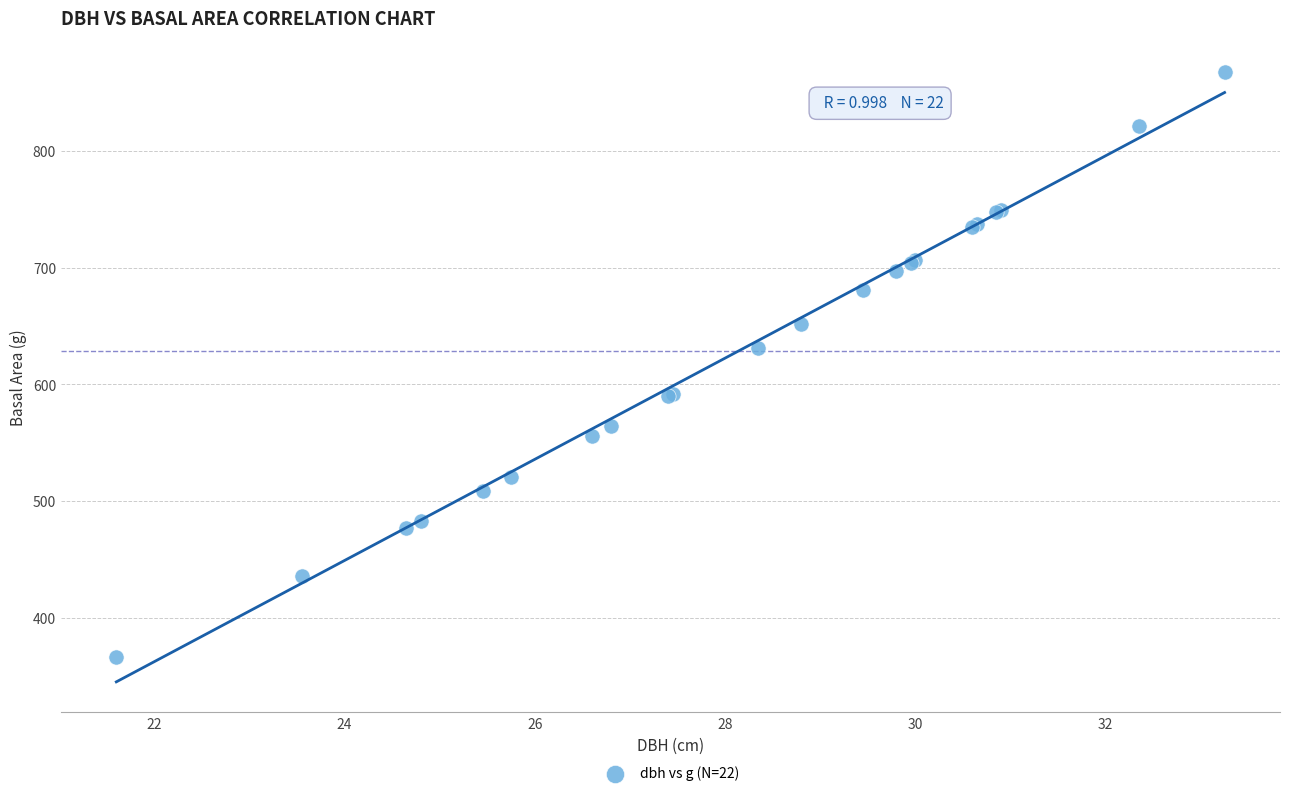

What Y value in the scatter plot is closest to 617?

631.2